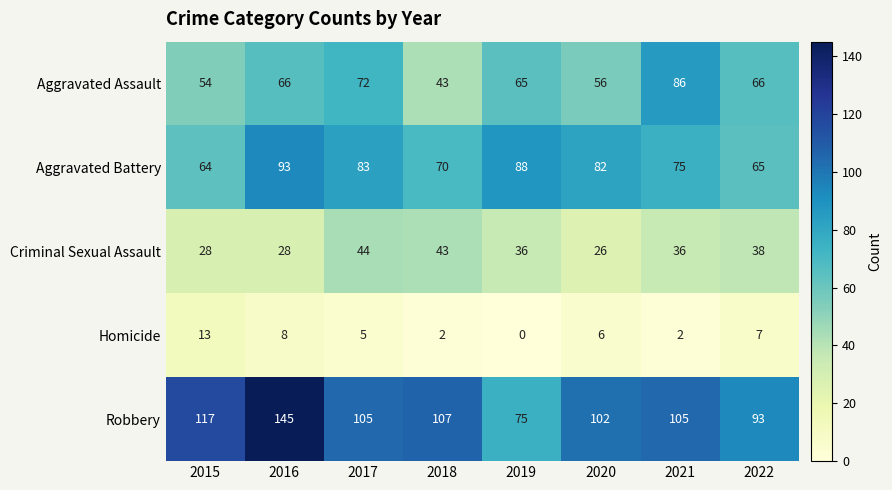

Rank the series at 2017 from highest to lowest value.

Robbery, Aggravated Battery, Aggravated Assault, Criminal Sexual Assault, Homicide